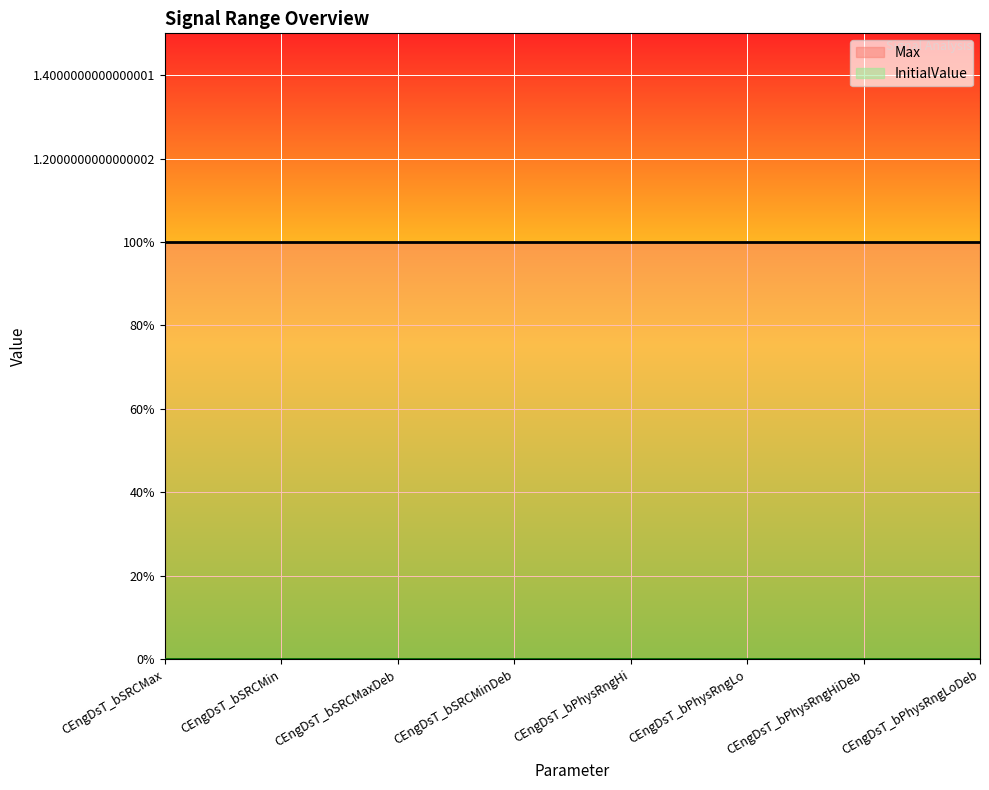

True or false: Max and InitialValue intersect in this chart.

False